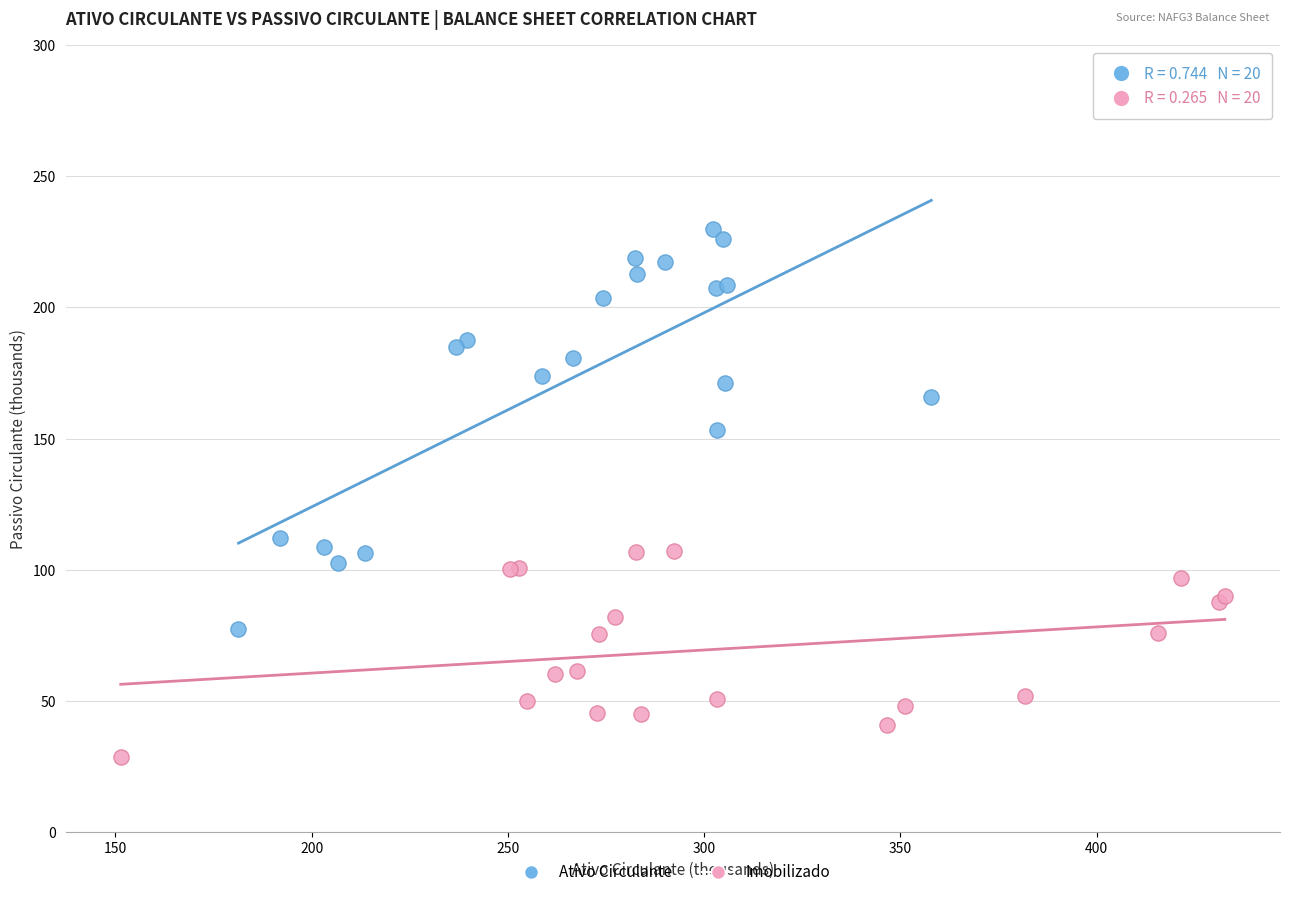

Which series reaches the maximum Y coordinate?

Ativo Circulante